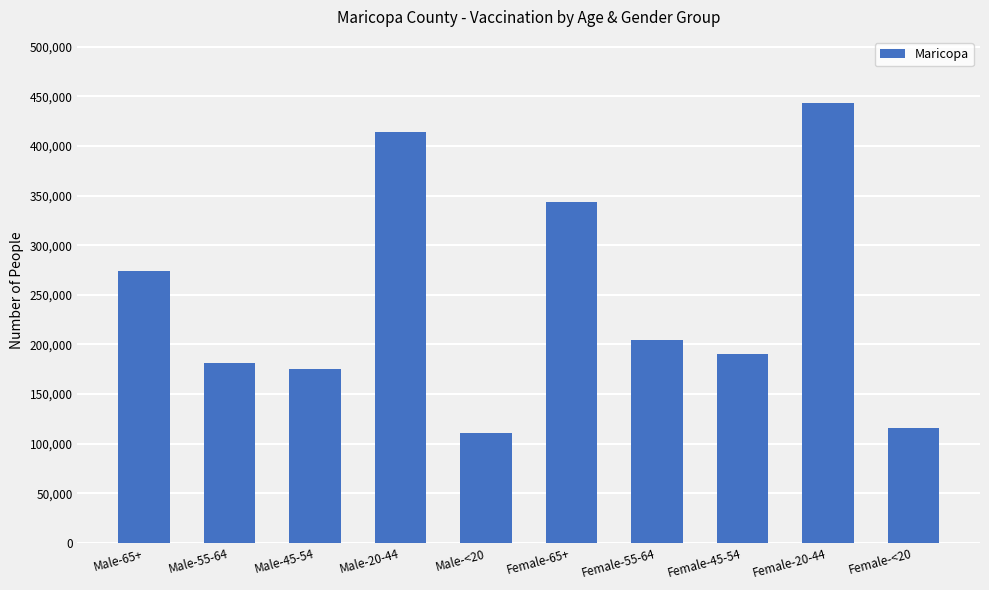

What is the average value?

245259